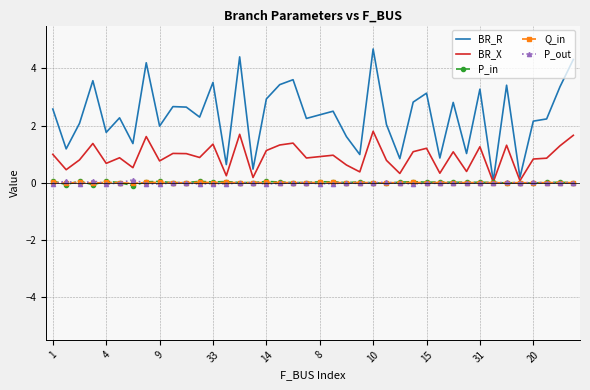

What is the maximum value shown in the chart?

4.7